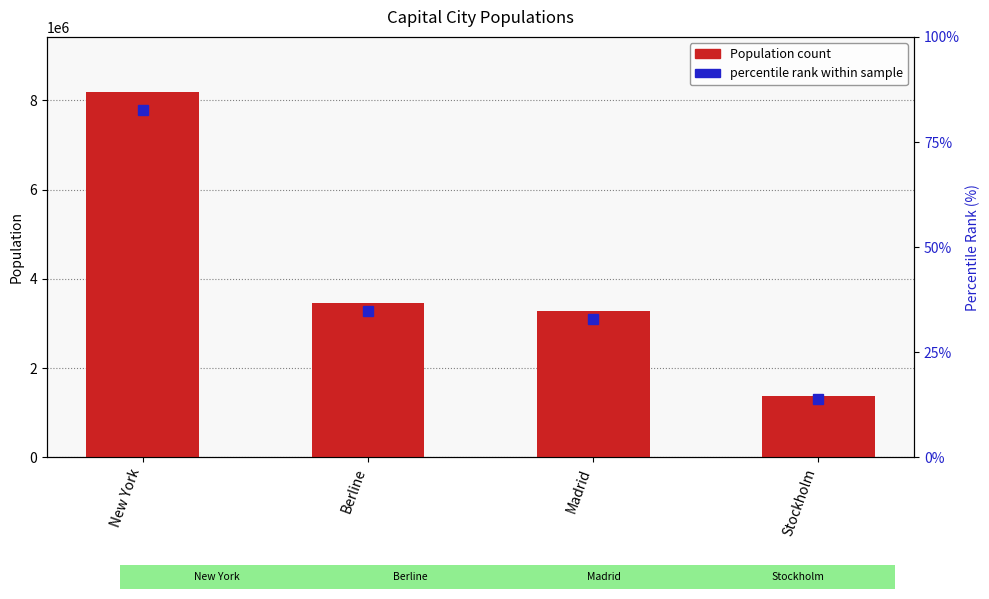

Where is the data nearest to the value 4782232?

Berline